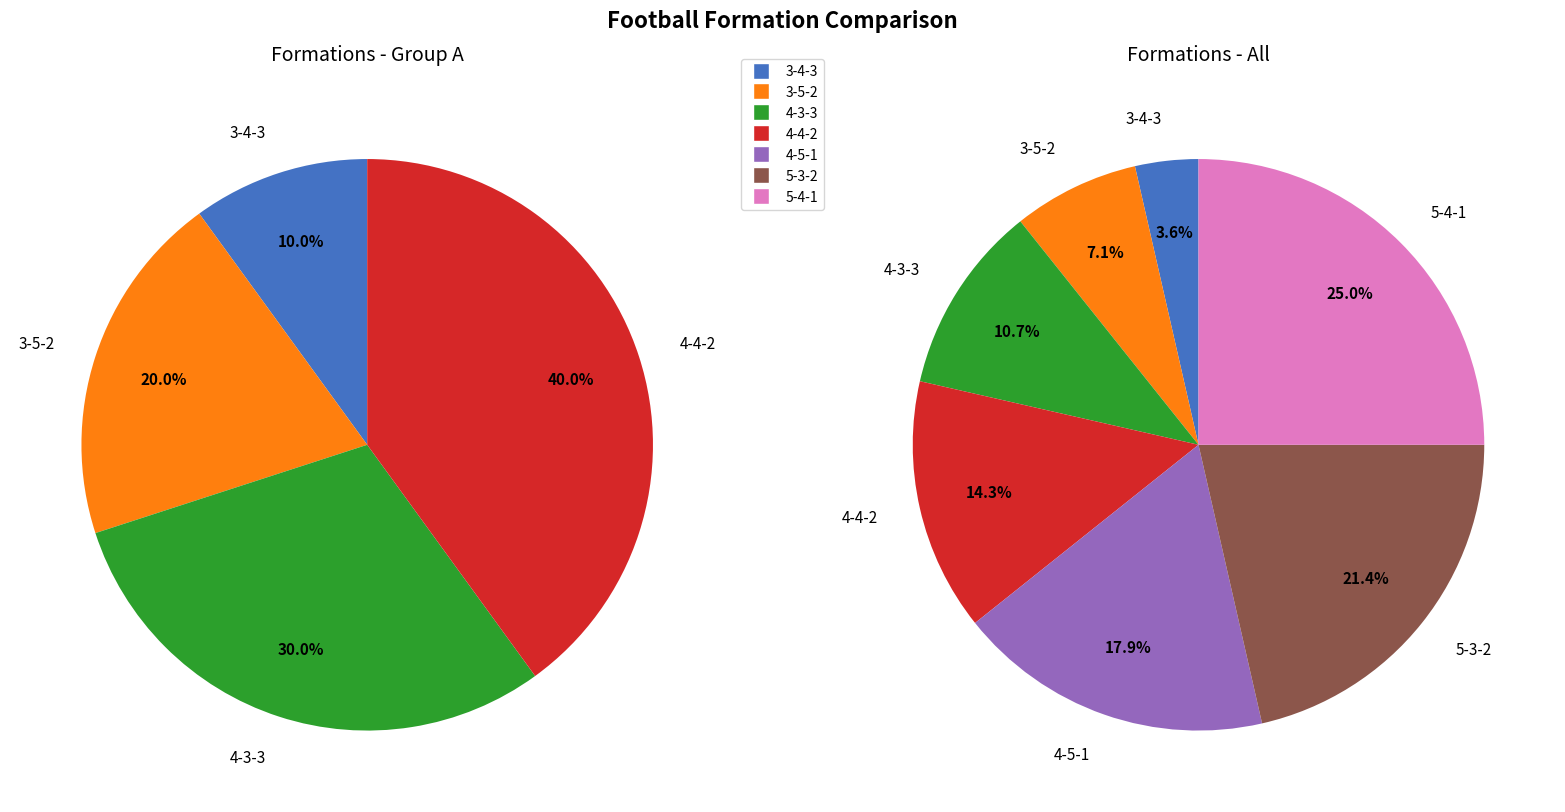

To the nearest percent, what is the average slice percentage?

14%